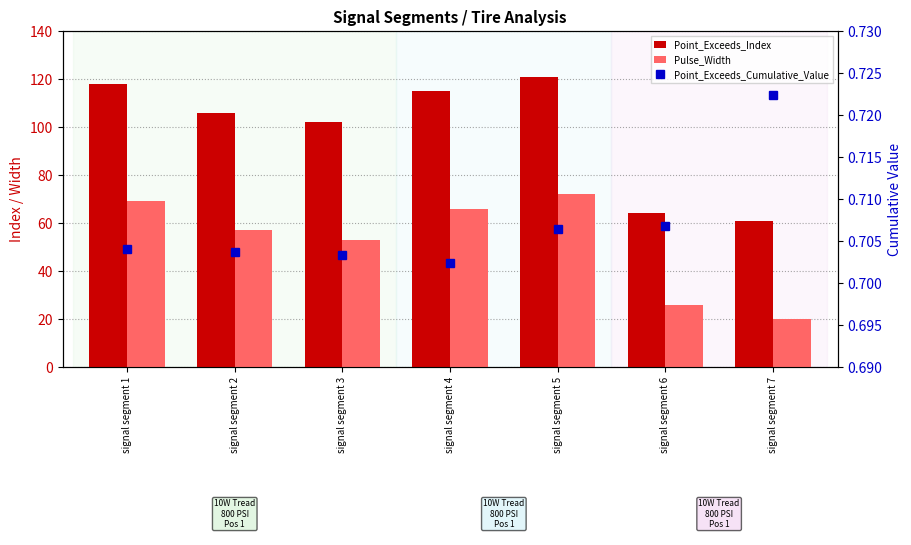

True or false: Pulse_Width has a value of 69.0 at signal segment 1.

True